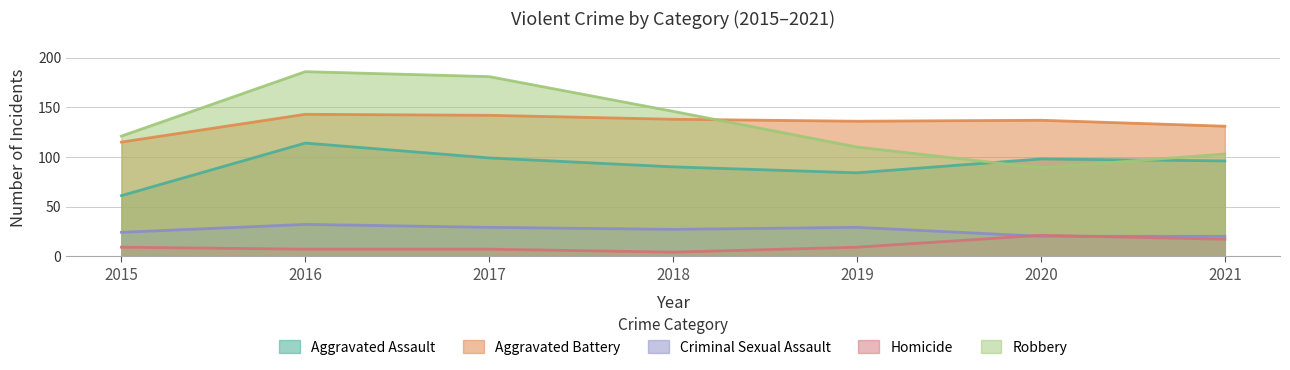

Where is the first local maximum for Criminal Sexual Assault?

2016